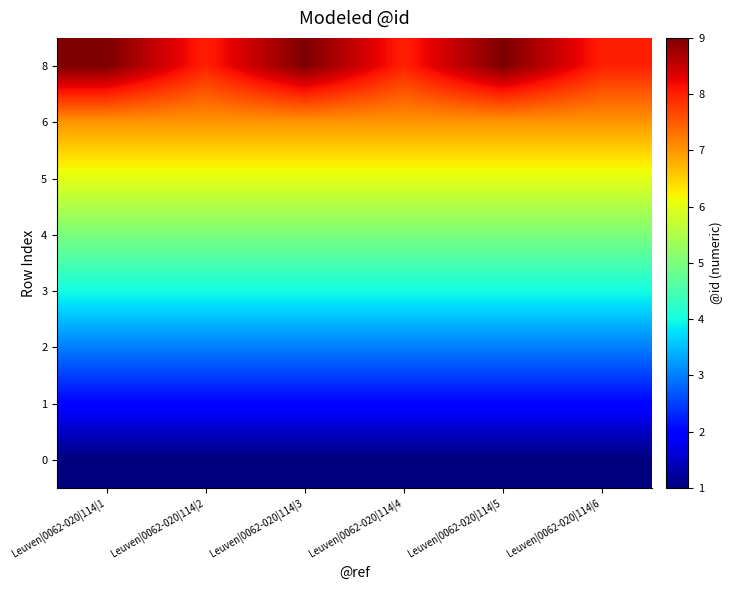

Count the number of categories in the chart.

6